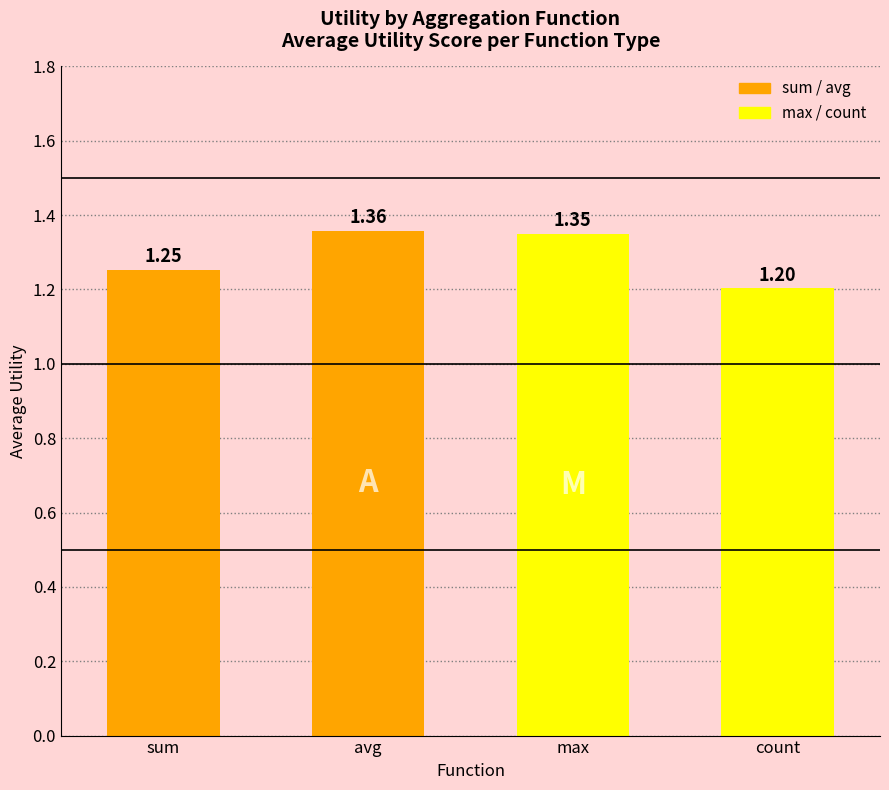

How many bars are there in total?

4